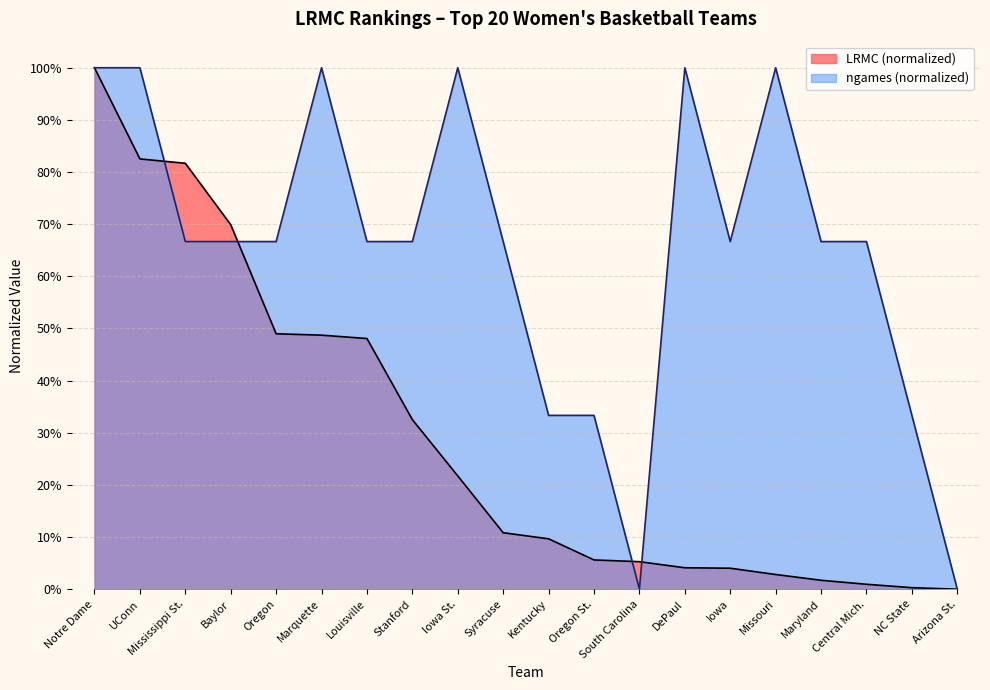

What is the average value of the ngames_norm series?

0.7